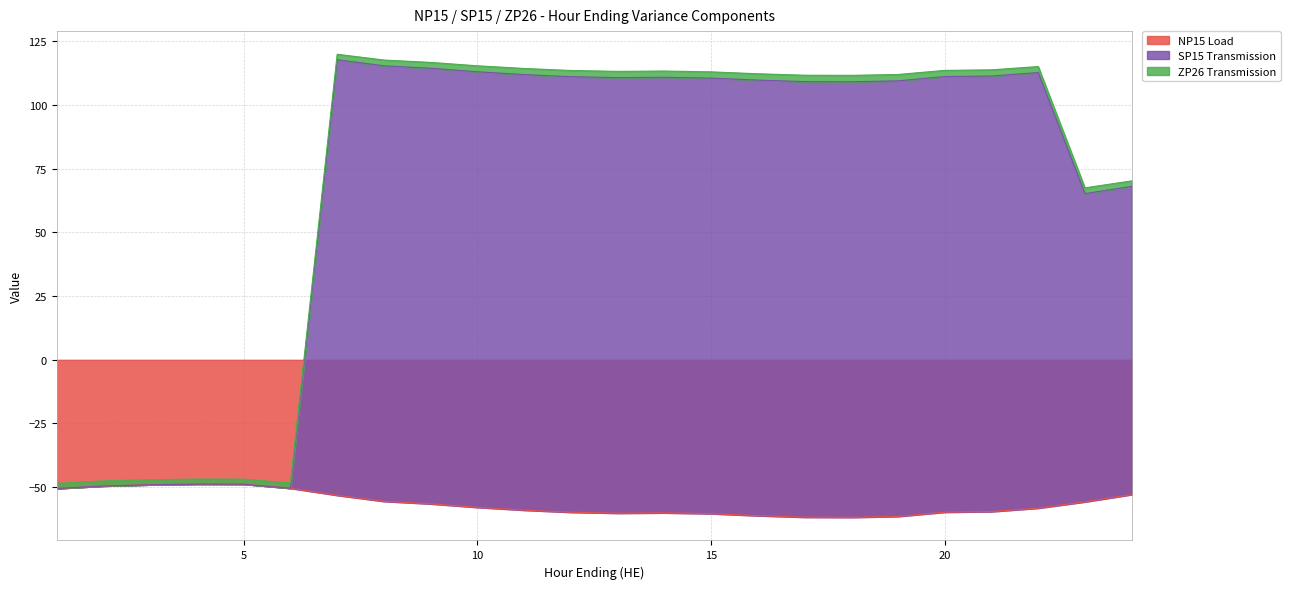

What is the highest value of the NP15 Load series?

-48.8